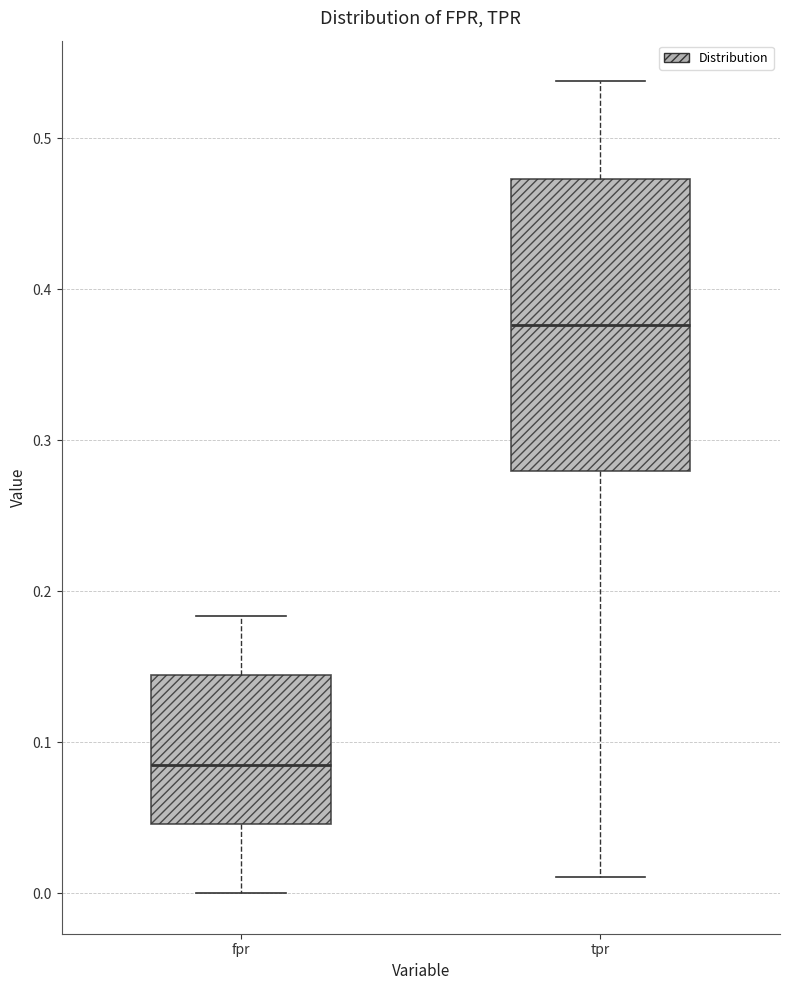

Reading left to right, transcribe this box plot: for each box, give where its median line is, the range the box spans, and where its two whiskers end, as read against the y-axis. The values are not printed on the chart, so give them approximately, as read against the axis.

fpr: median 0.09, box 0.05 to 0.14, whiskers 0.00 to 0.18
tpr: median 0.38, box 0.28 to 0.47, whiskers 0.01 to 0.54